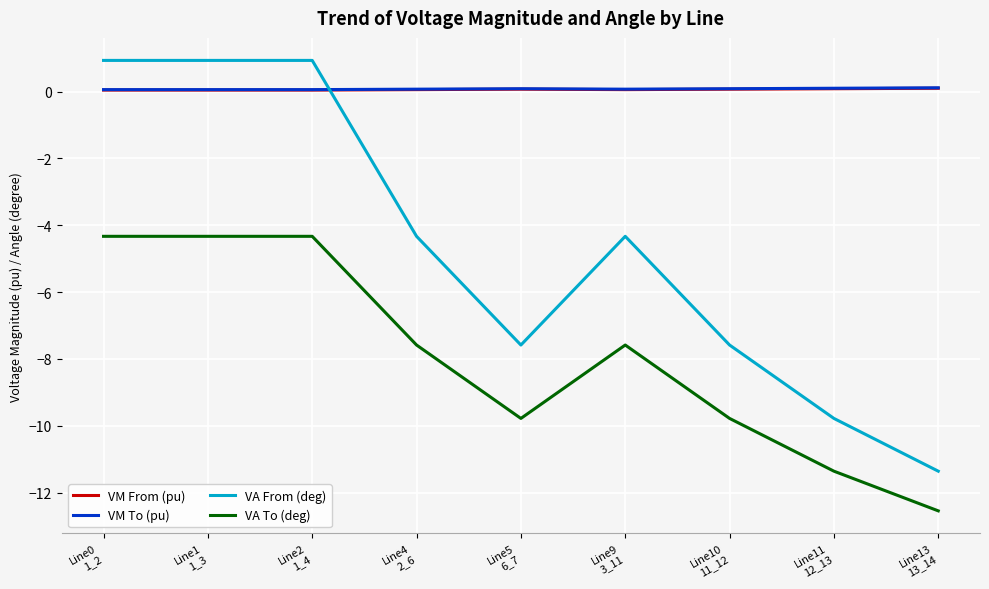

Which series has the widest spread of values?

VA From (deg)